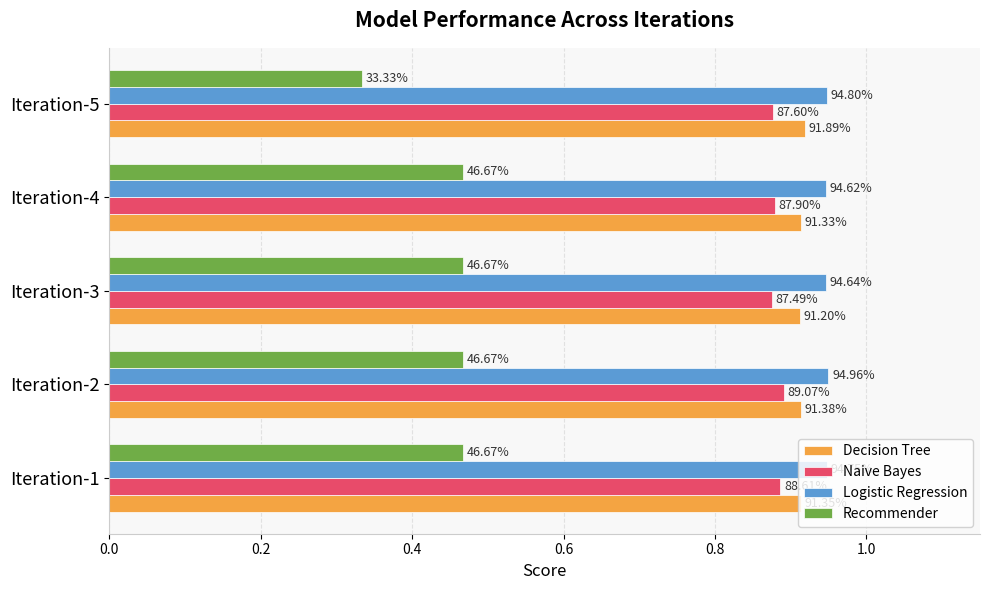

What are all the series names shown in the legend?

Decision Tree, Naive Bayes, Logistic Regression, Recommender